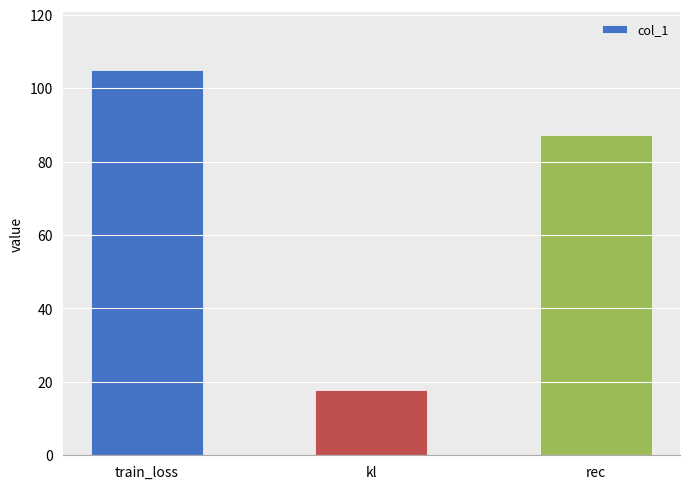

Which has a higher value, kl or rec?

rec